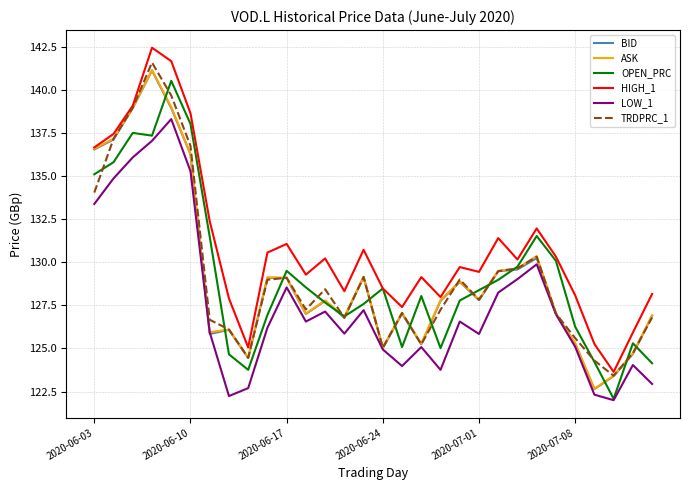

Which series has the largest total across all categories?

HIGH_1